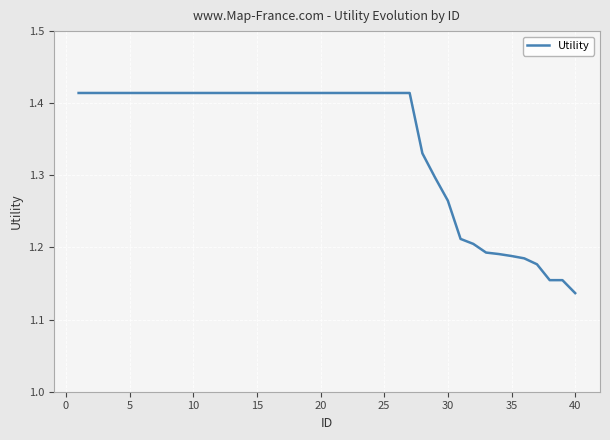

What is the difference between the maximum and minimum values?

0.3